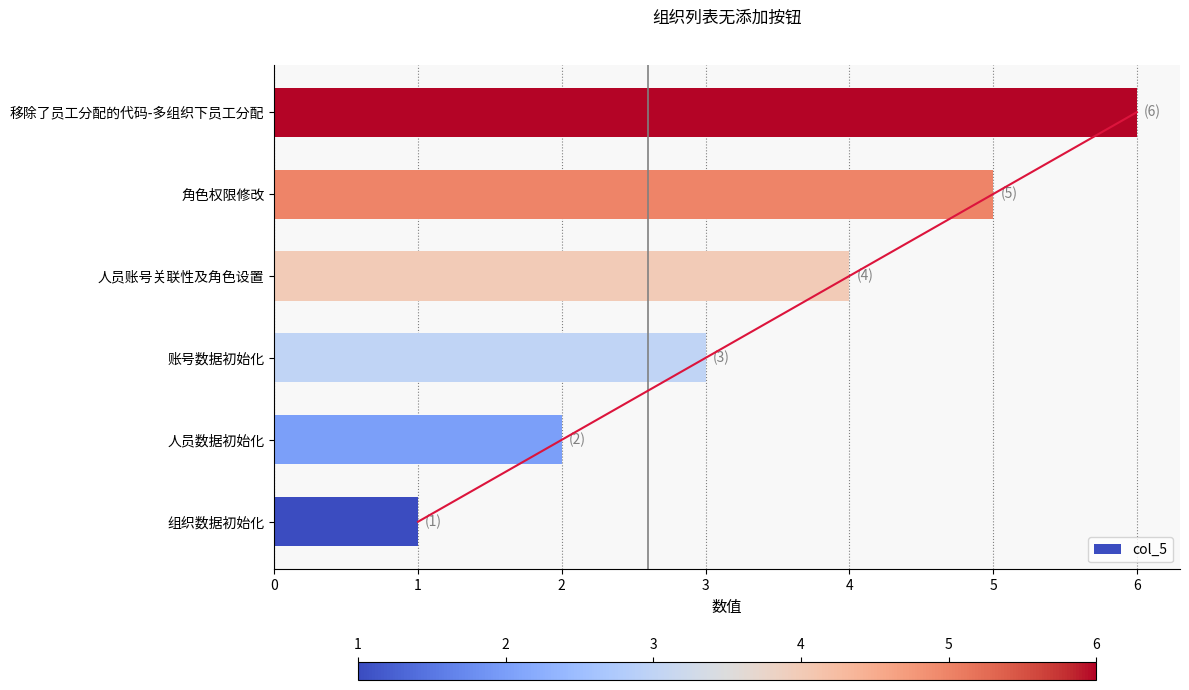

What is the sum of all values?

21